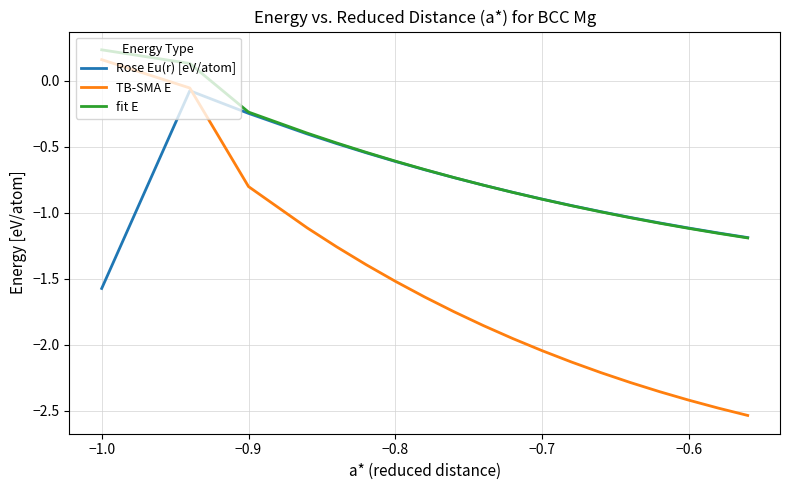

Which series has the widest spread of values?

TB-SMA E